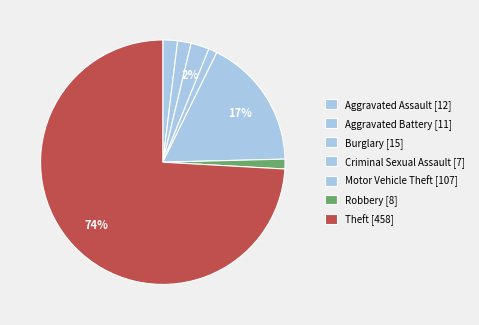

How many slices are in this pie chart?

7